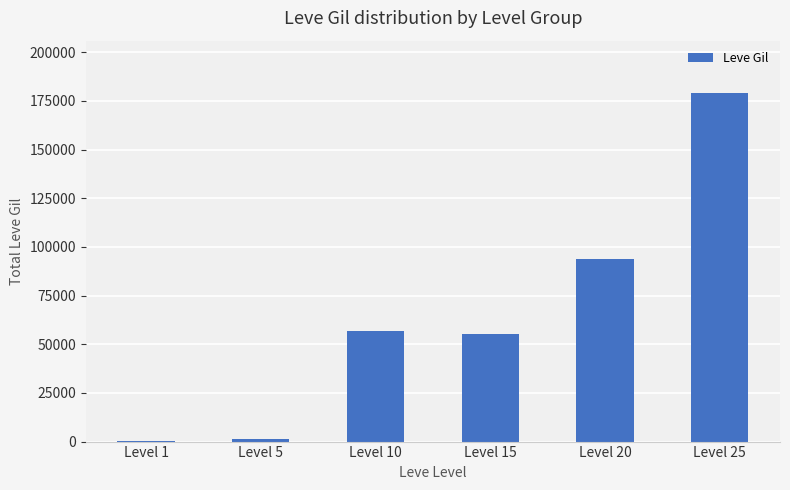

At which label is the value closest to 89669?

Level 20